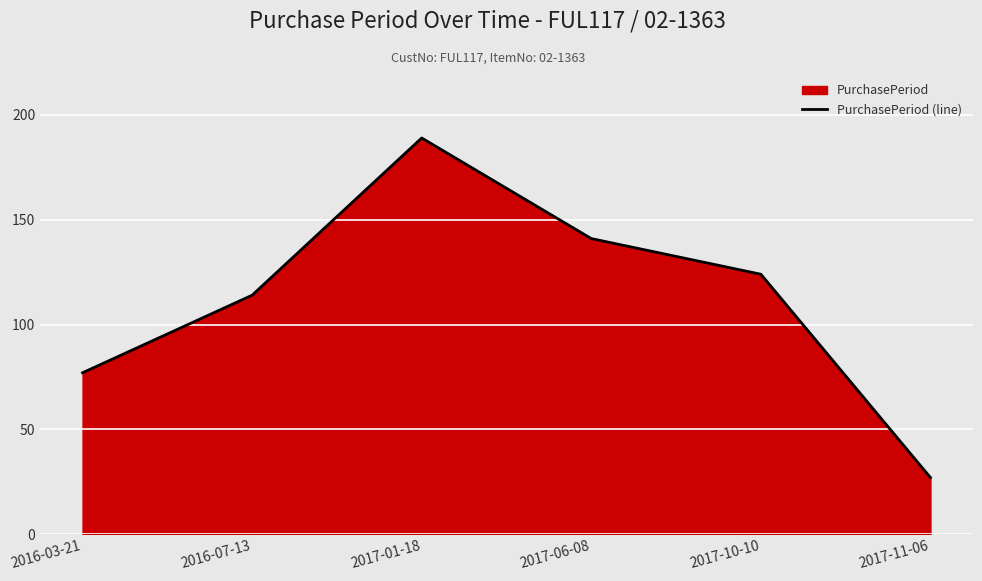

Which label corresponds to the smallest value in the chart?

2017-11-06